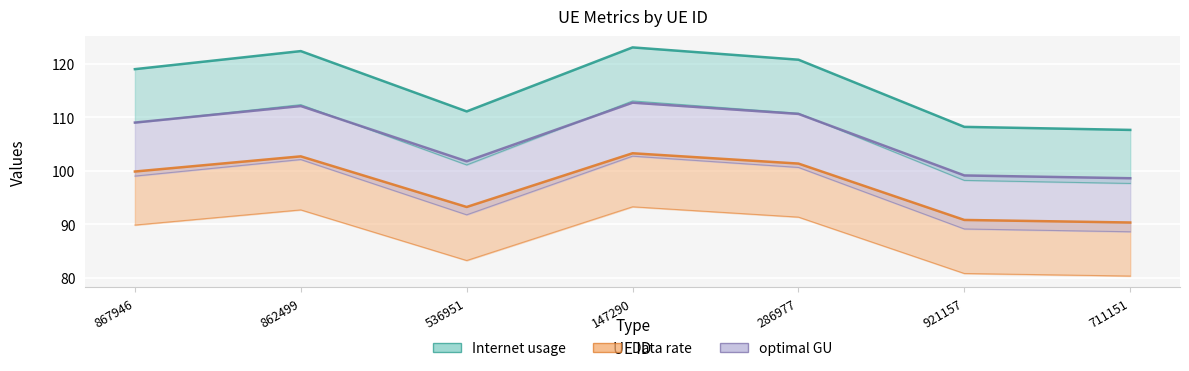

Rank the series by their maximum value, from highest to lowest.

Data rate, Internet usage, optimal GU